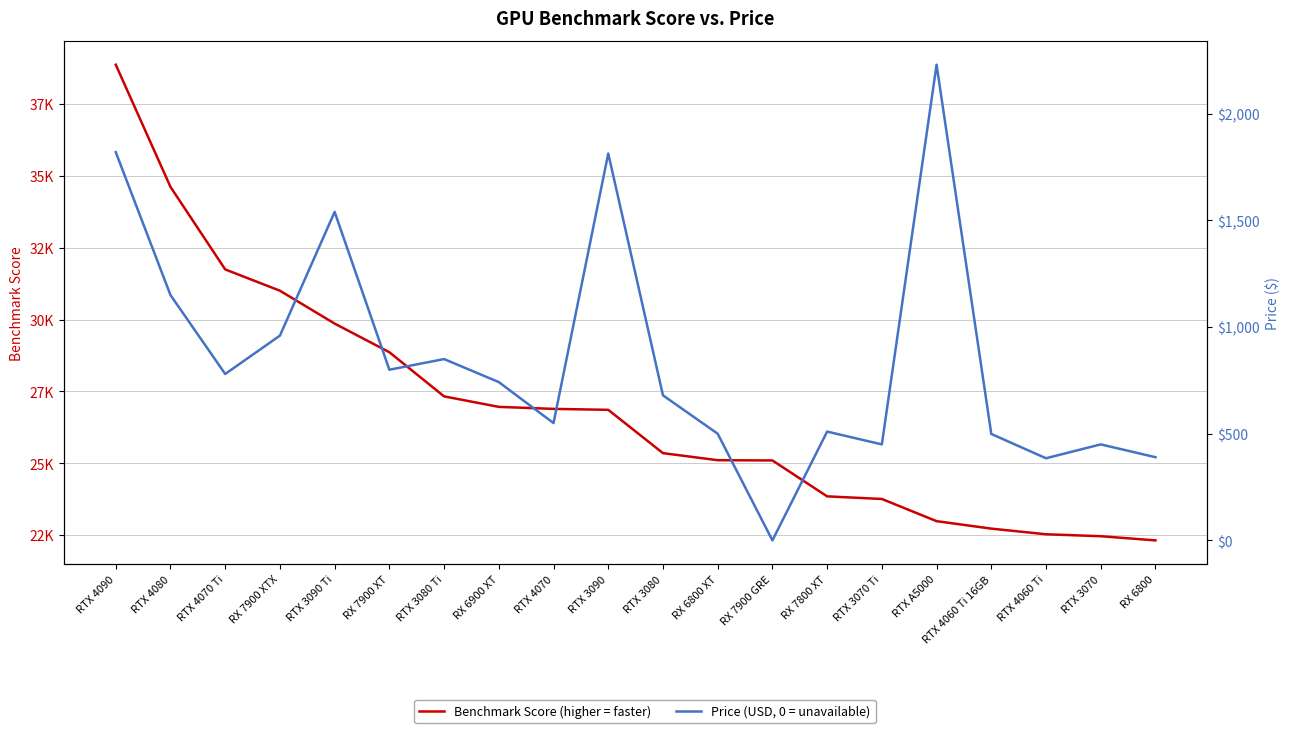

What value does the Benchmark Score series have at RX 6900 XT?

26962.0